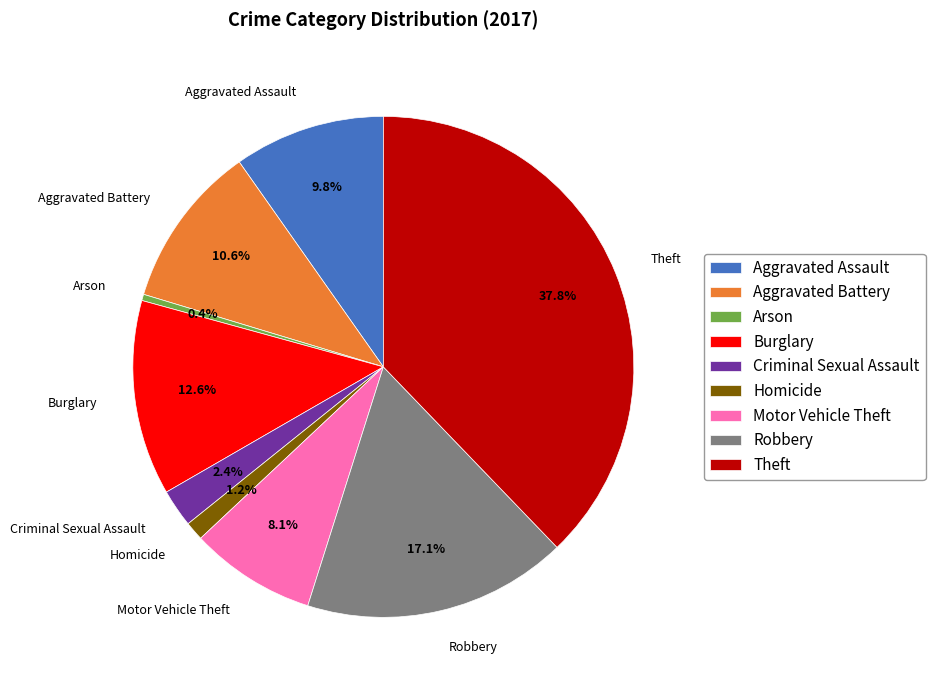

Does Aggravated Battery represent more than half of the total?

No